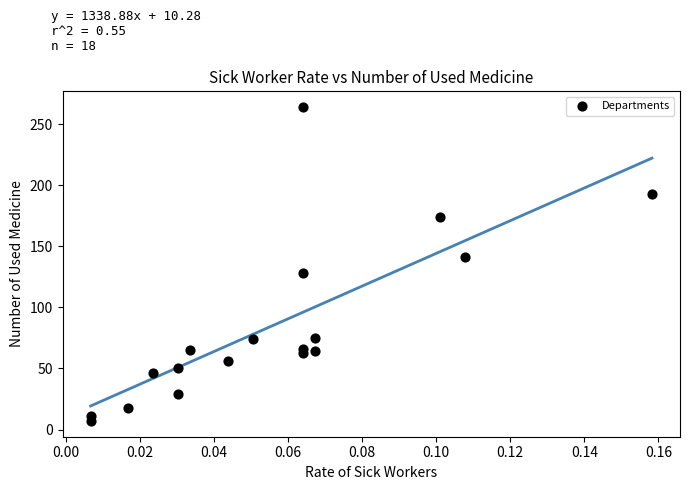

What is the range of Y values (max minus min)?

257